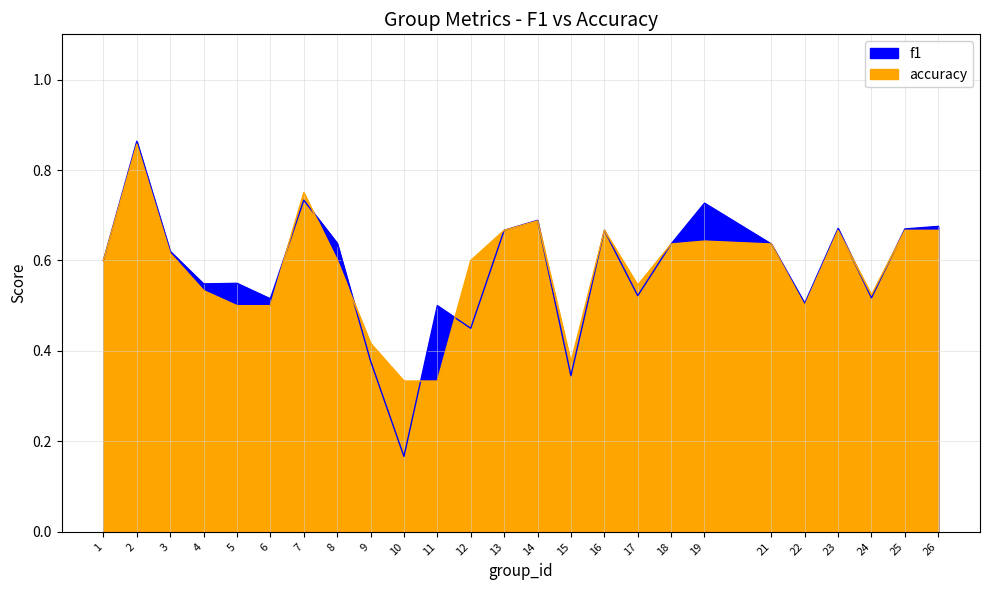

The f1 series shows 0.3 at 17. True or false?

False